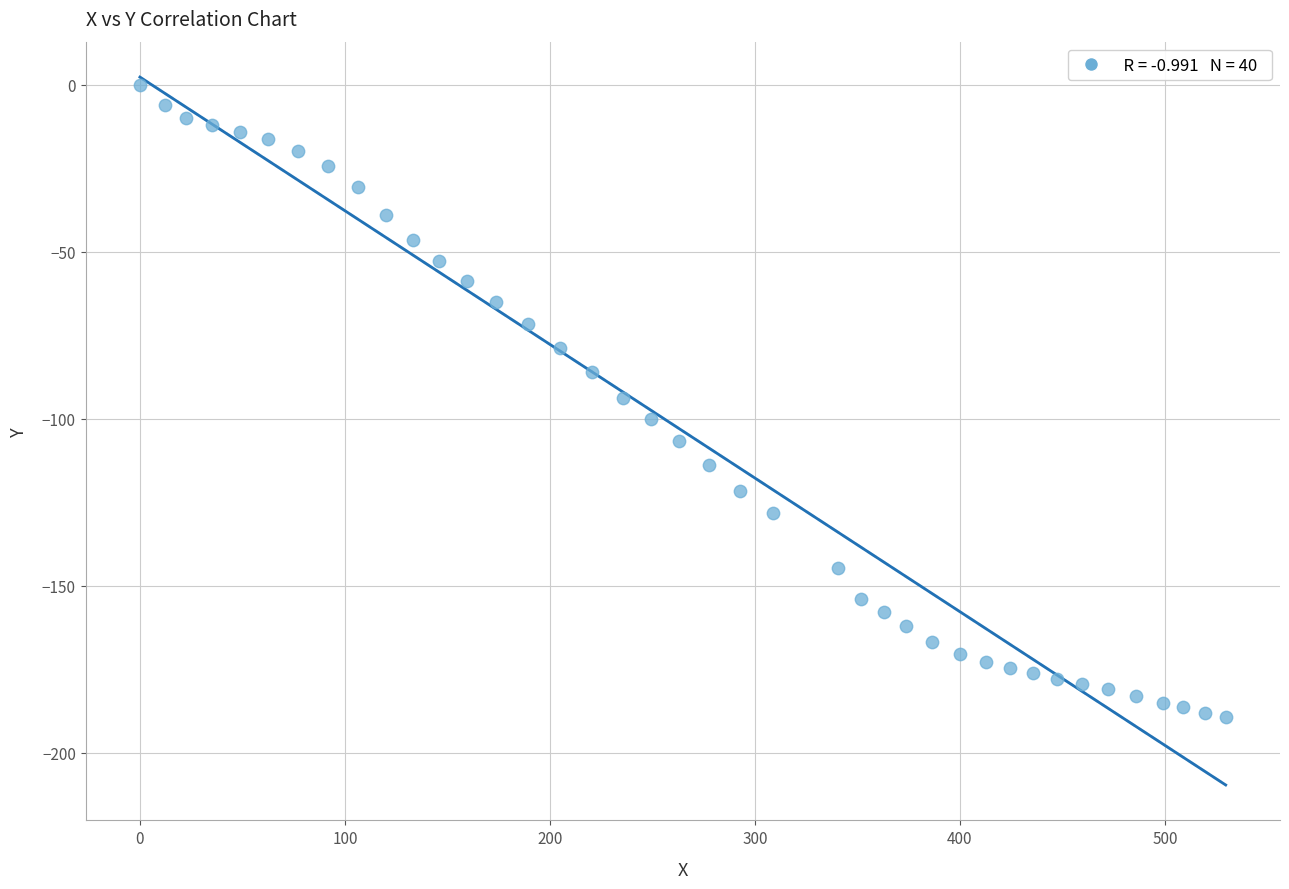

What is the range of X values (max minus min)?

529.7